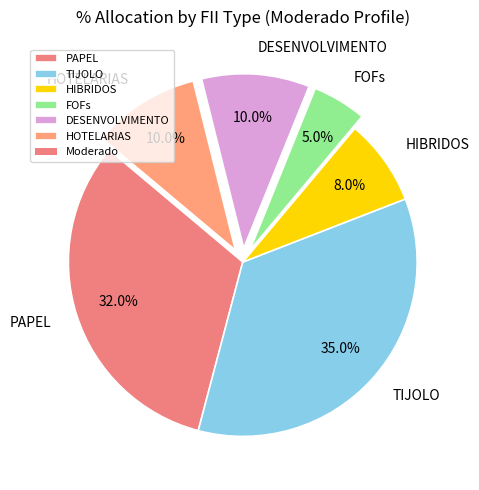

True or false: FOFs accounts for 1% of the total.

False